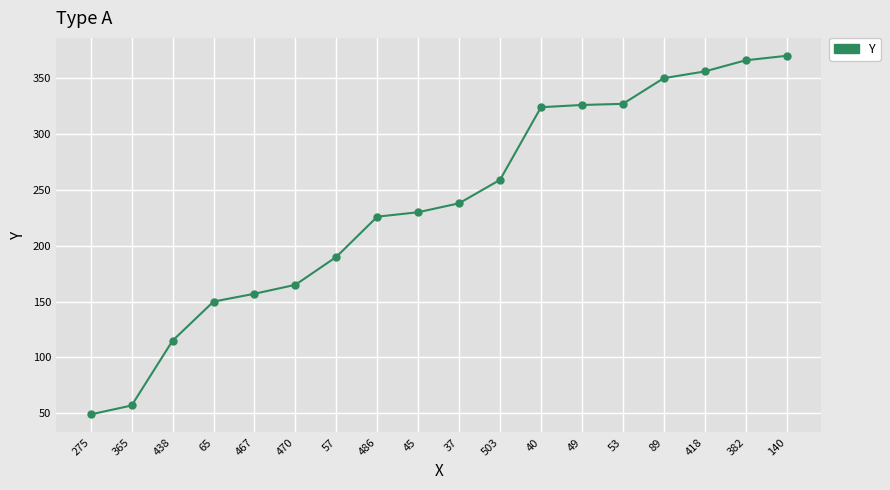

What is the label of the 18th point from the right?

275